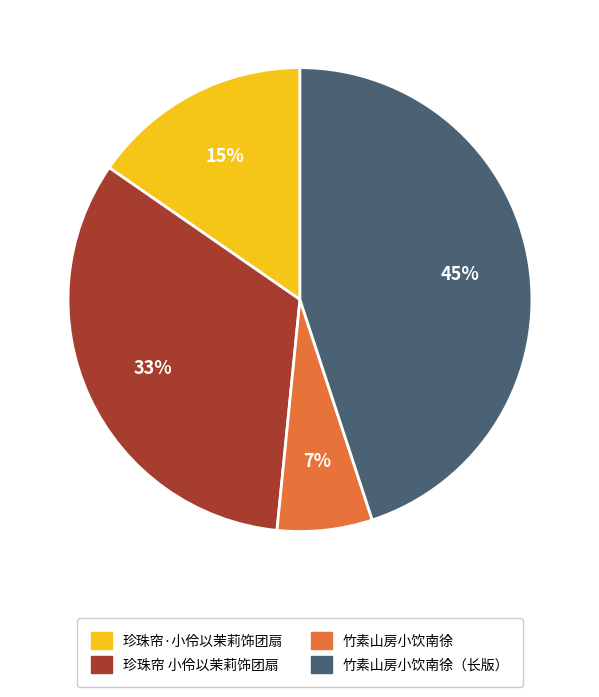

To the nearest percent, what is the difference between the largest and smallest slice percentages?

38%